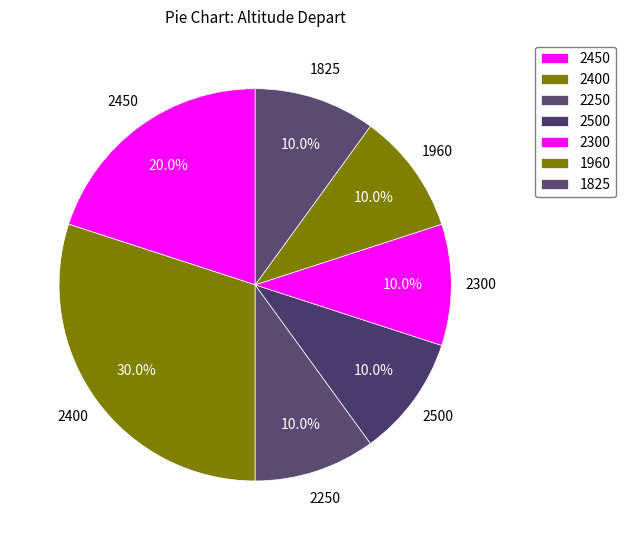

How many segments does this pie chart have?

7